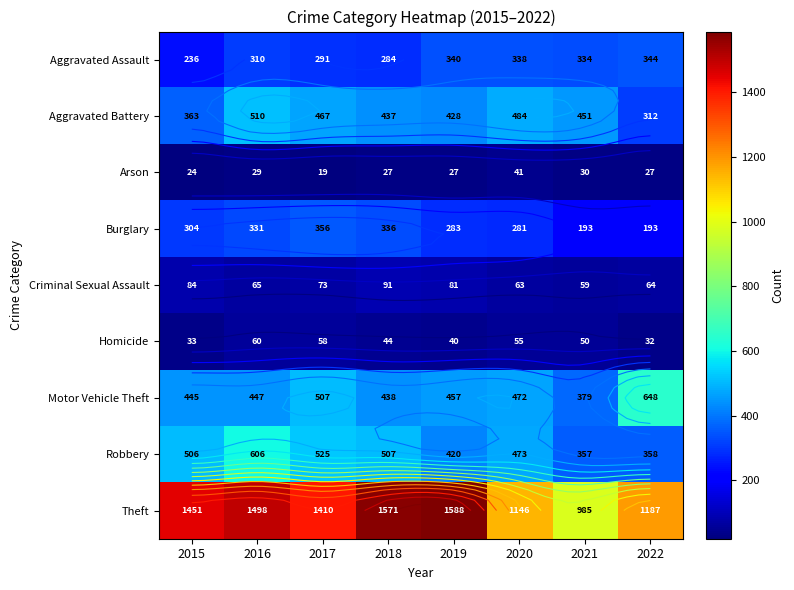

True or false: Robbery has a value of 295 at 2016.

False